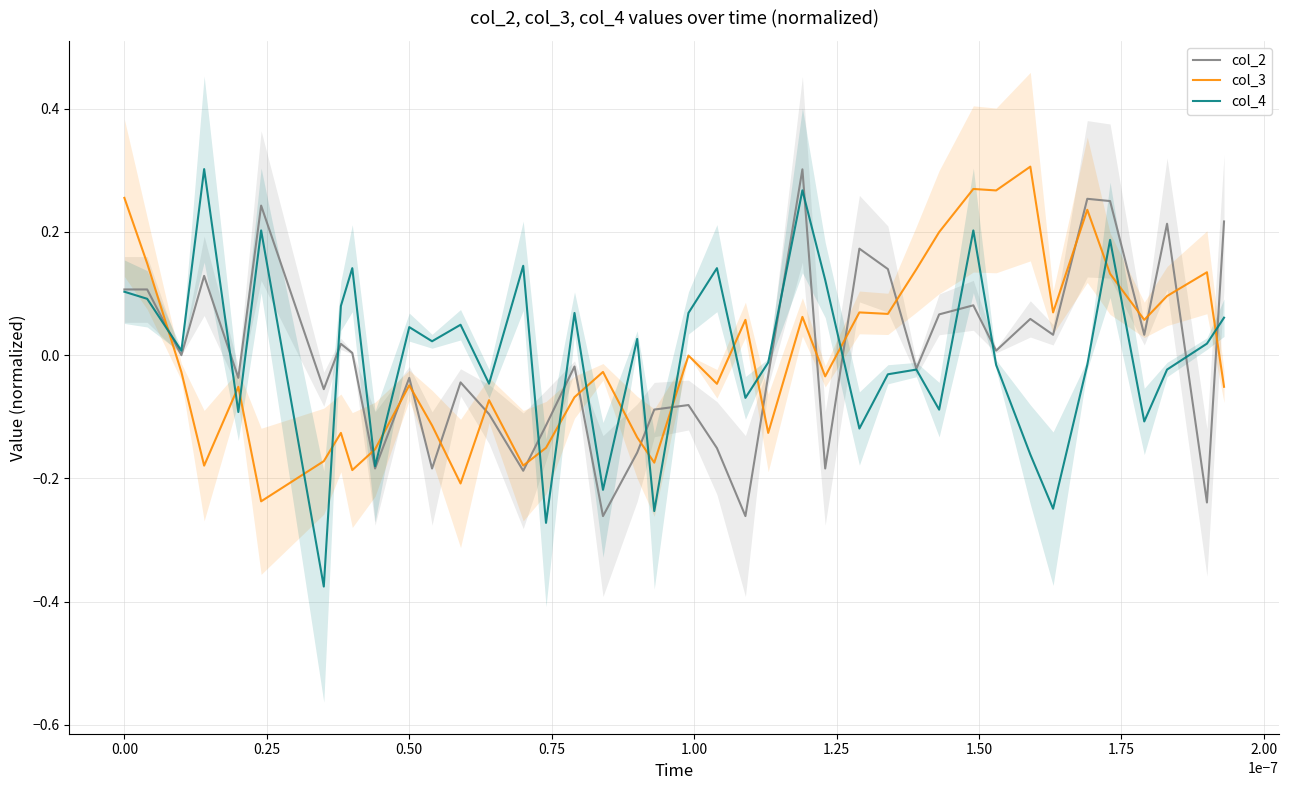

How many data points does each series have?

40